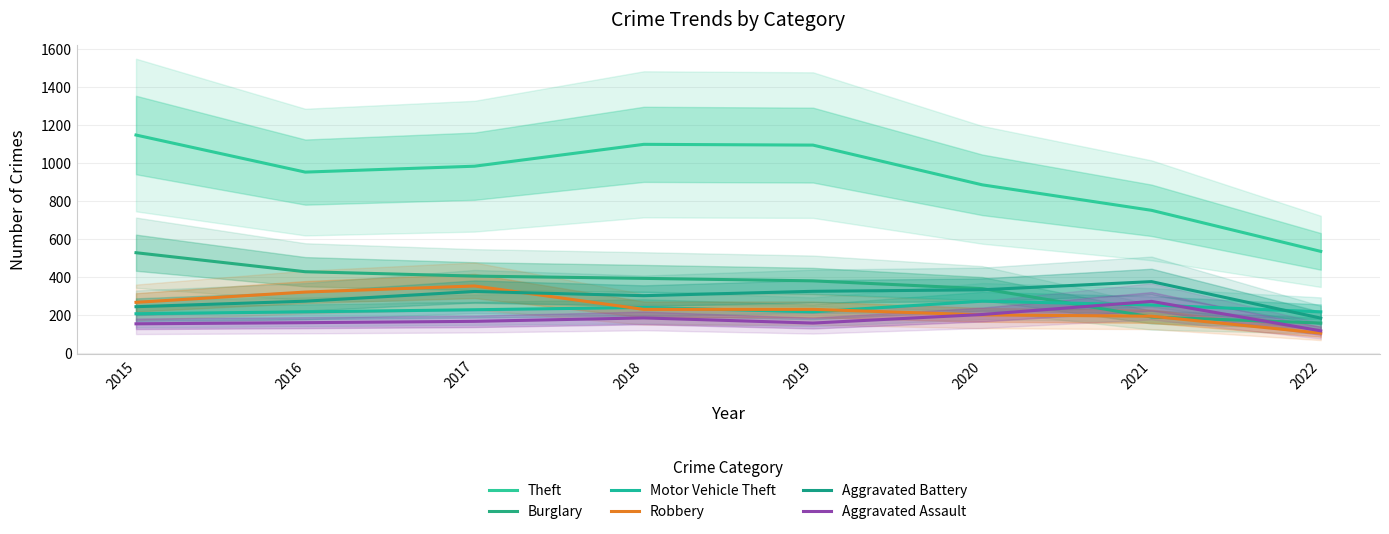

In Aggravated Battery, how many points are lower than both neighbors (excluding endpoints)?

1